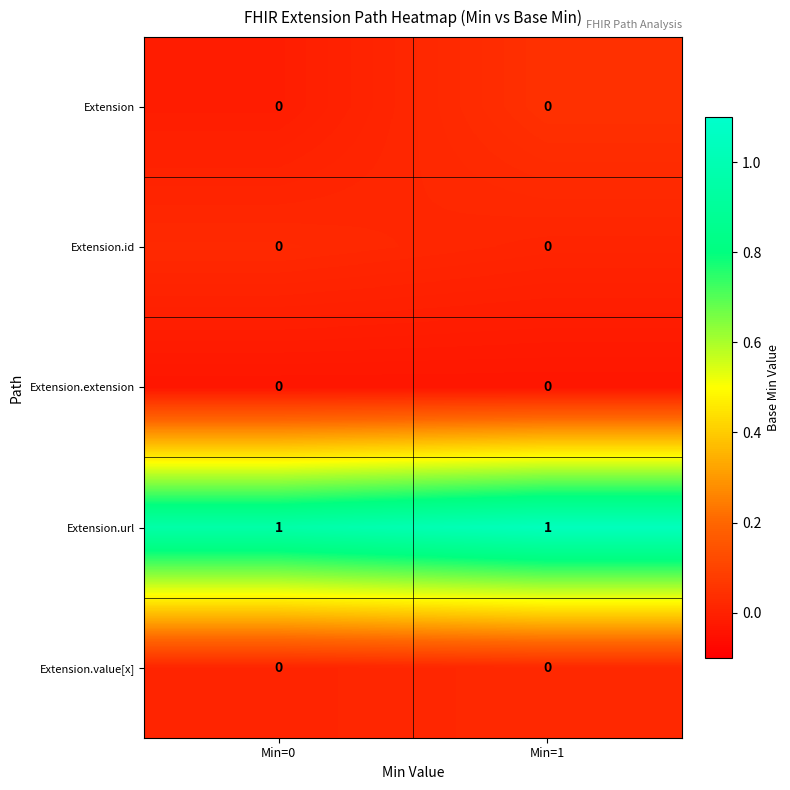

Reading left to right, what are all the values shown in this chart?

Extension: Min=0=0	Min=1=0
Extension.id: Min=0=0	Min=1=0
Extension.extension: Min=0=0	Min=1=0
Extension.url: Min=0=1	Min=1=1
Extension.value[x]: Min=0=0	Min=1=0